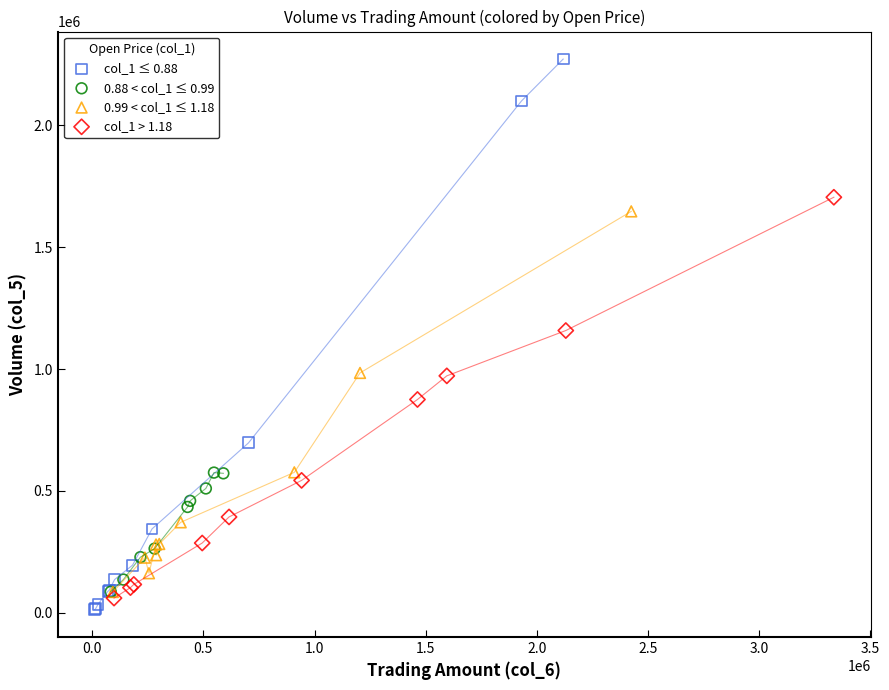

What are all the series names shown in the legend?

col_1 ≤ 0.88, 0.88 < col_1 ≤ 0.99, 0.99 < col_1 ≤ 1.18, col_1 > 1.18